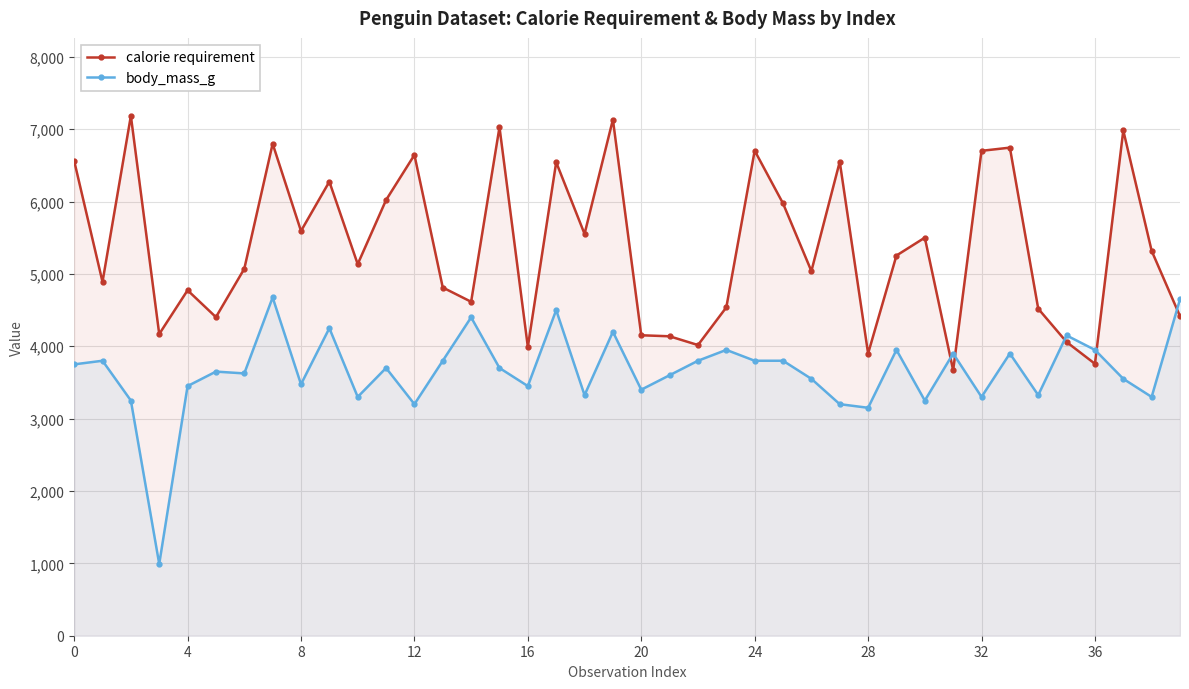

Reading right to left, transcribe all the data shown in this chart.

calorie requirement: 4416	5319	6982	3758	4059	4519	6745	6701	3668	5501	5254	3900	6550	5039	5974	6703	4538	4017	4138	4152	7133	5553	6543	3991	7028	4615	4812	6644	6021	5135	6275	5593	6799	5071	4403	4774	4169	7184	4890	6563
body_mass_g: 4650	3300	3550	3950	4150	3325	3900	3300	3900	3250	3950	3150	3200	3550	3800	3800	3950	3800	3600	3400	4200	3325	4500	3450	3700	4400	3800	3200	3700	3300	4250	3475	4675	3625	3650	3450	992	3250	3800	3750